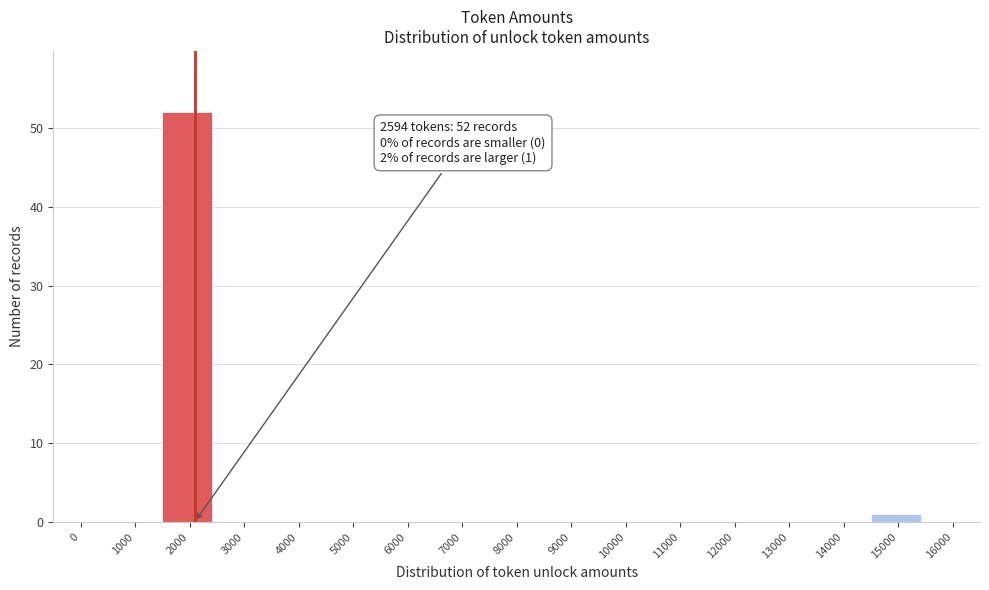

Reading left to right, transcribe all the data shown in this chart.

0=0	1000=0	2000=52	3000=0	4000=0	5000=0	6000=0	7000=0	8000=0	9000=0	10000=0	11000=0	12000=0	13000=0	14000=0	15000=1	16000=0